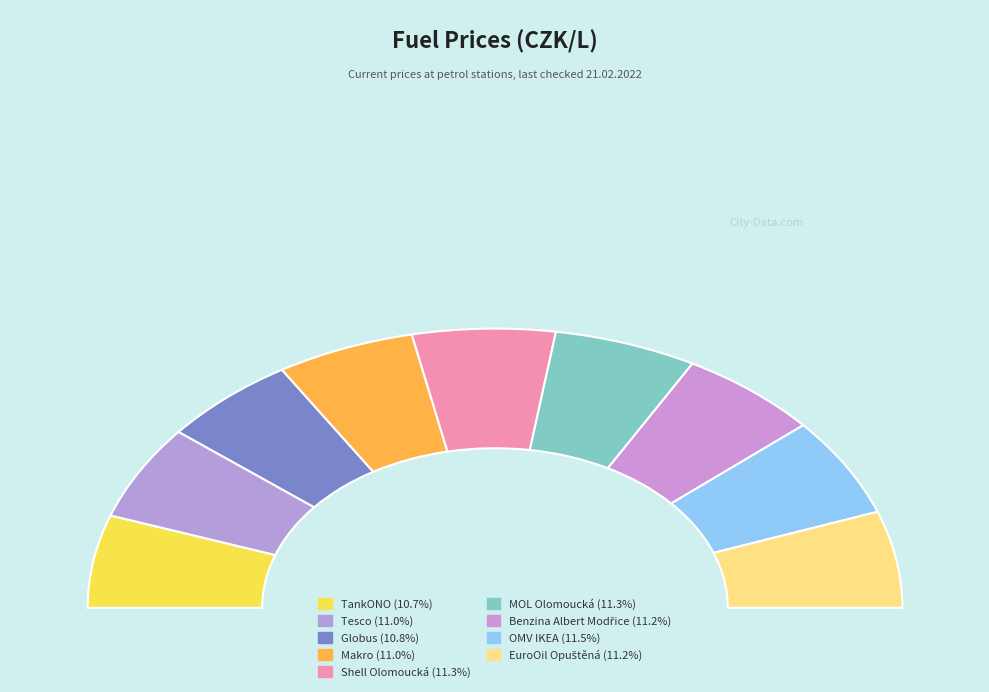

What is the largest slice in the pie chart?

OMV IKEA